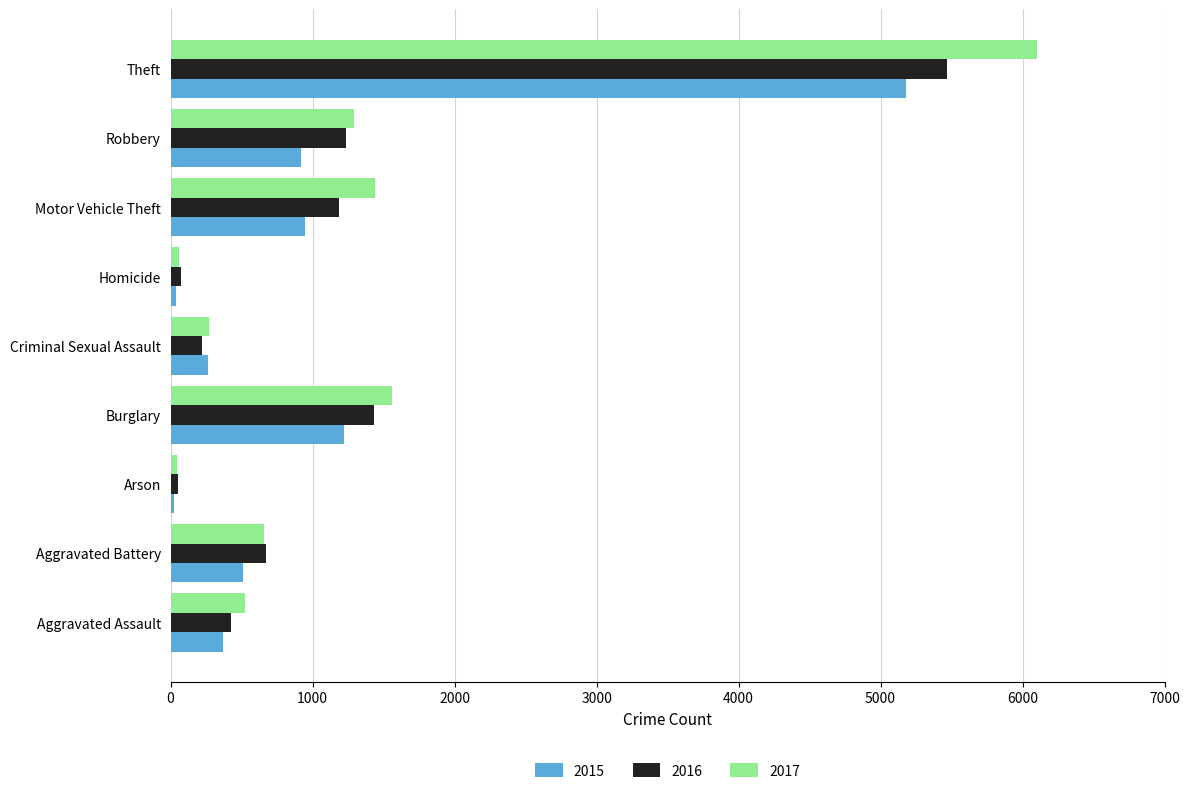

Rank the series by their maximum value, from lowest to highest.

2015, 2016, 2017